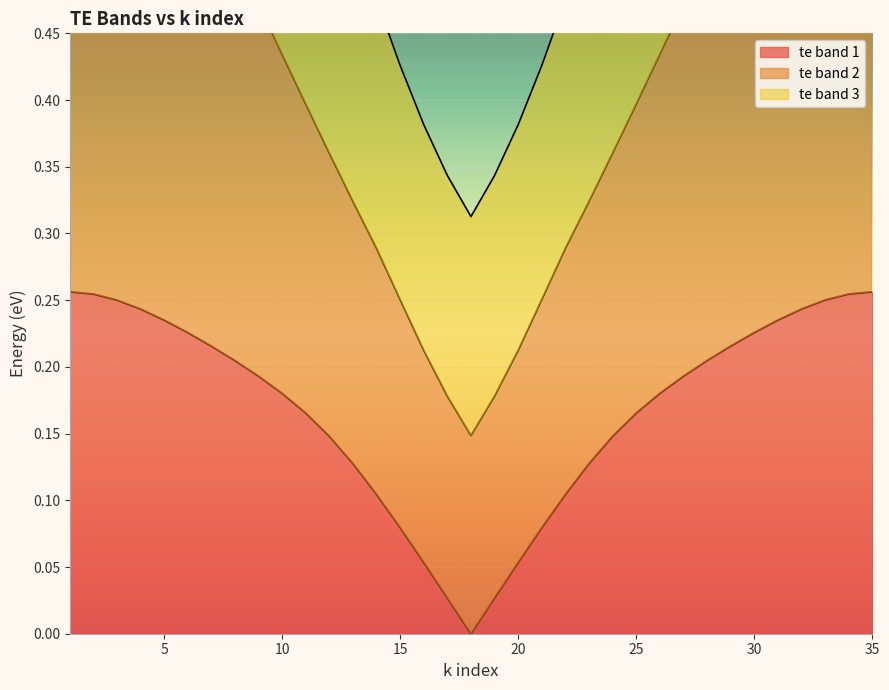

What is the value of the te band 1 point at the 11th from the left?

0.2